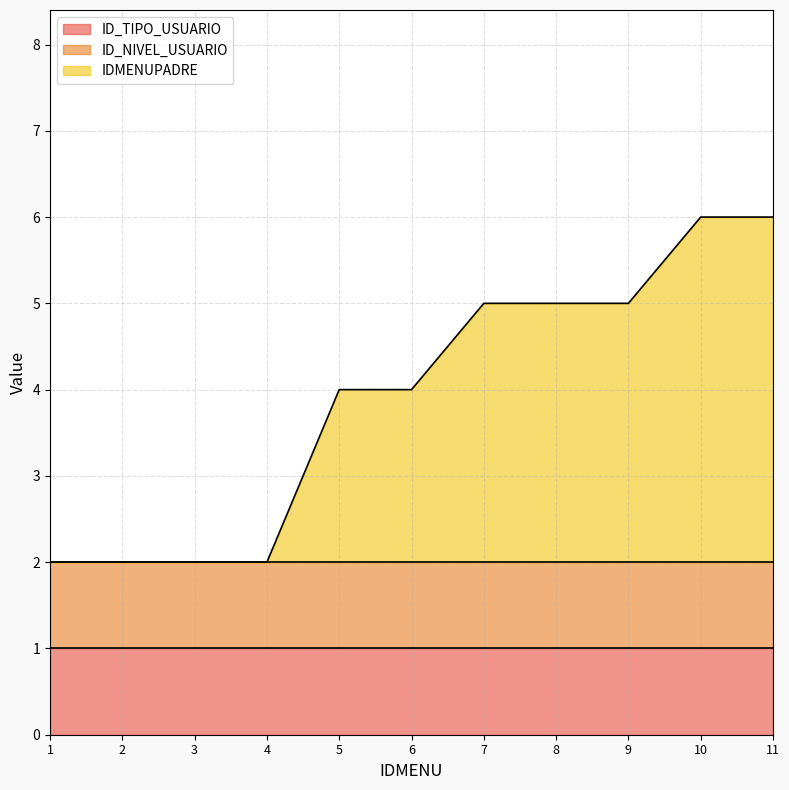

How many lines are shown in the chart?

3